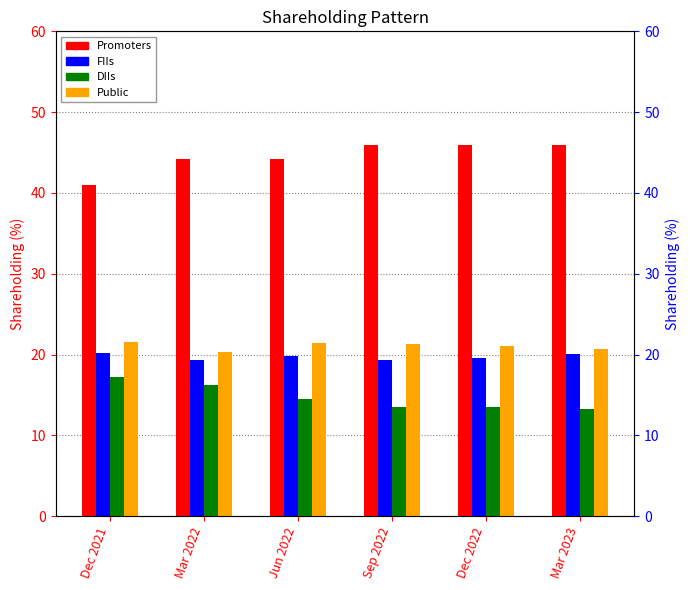

How many bars are there in each group?

4